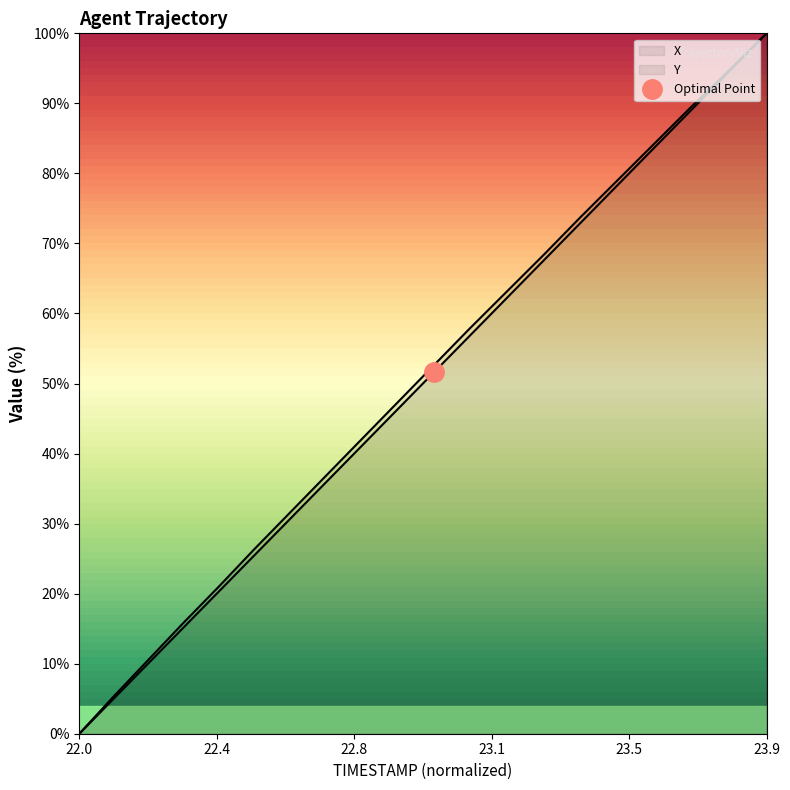

What is the difference between the maximum and second lowest values in the Y series?

94.7